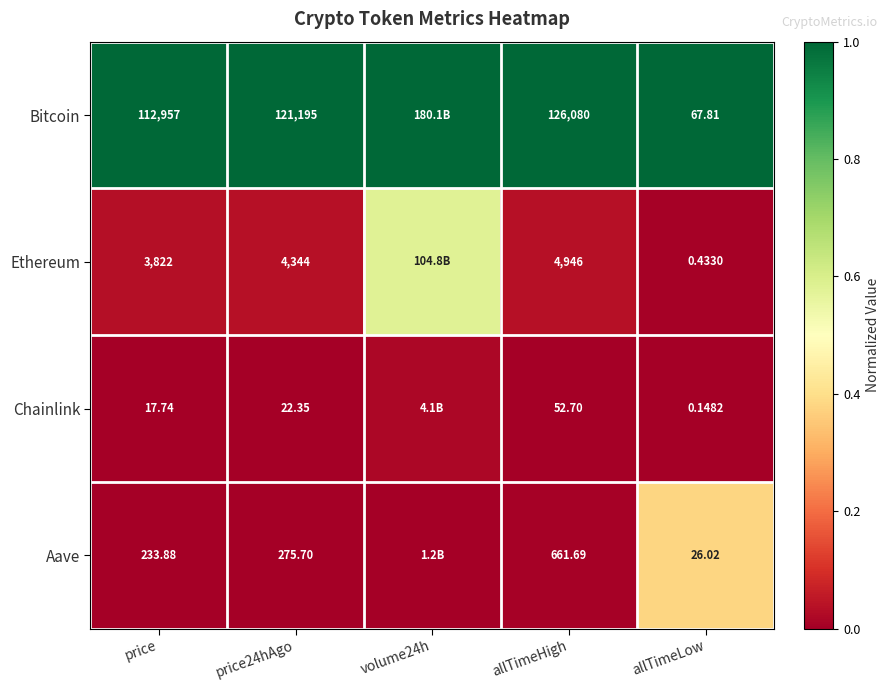

What is the spread (max minus min) of values at allTimeHigh?

126027.3